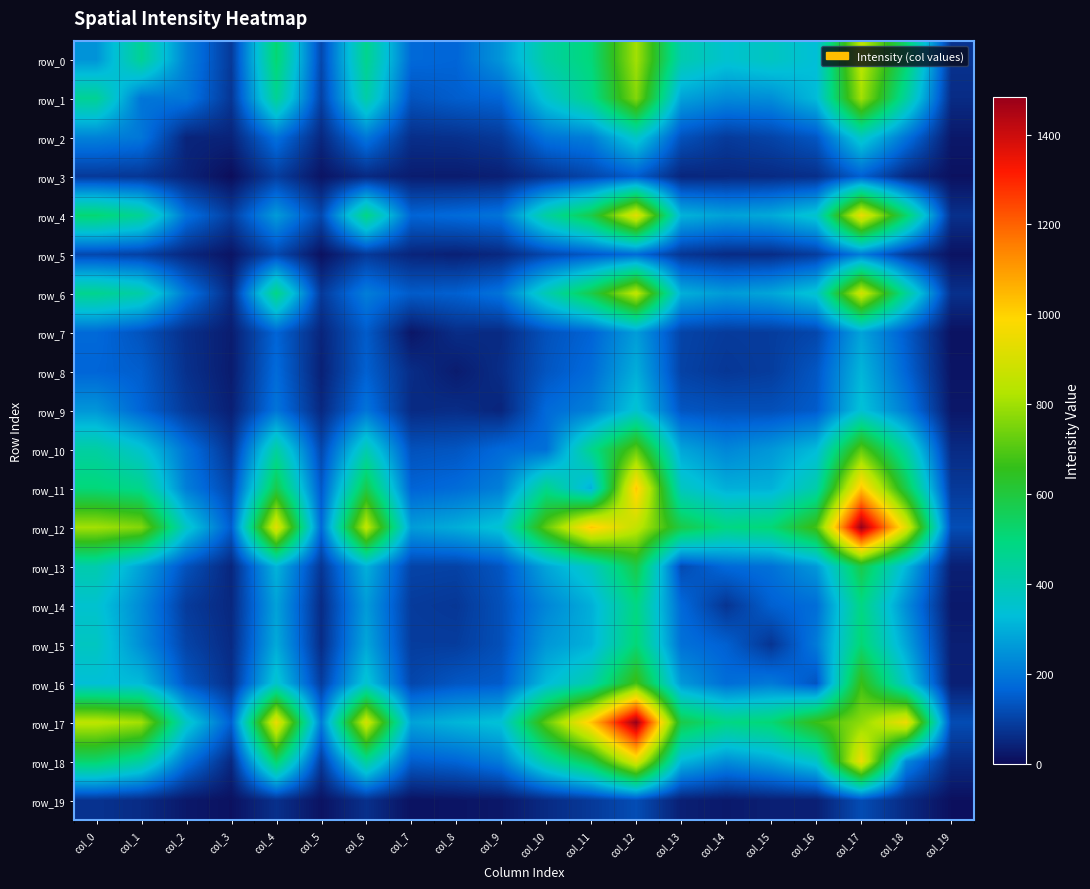

What is the difference between the highest and lowest values at col_16?

644